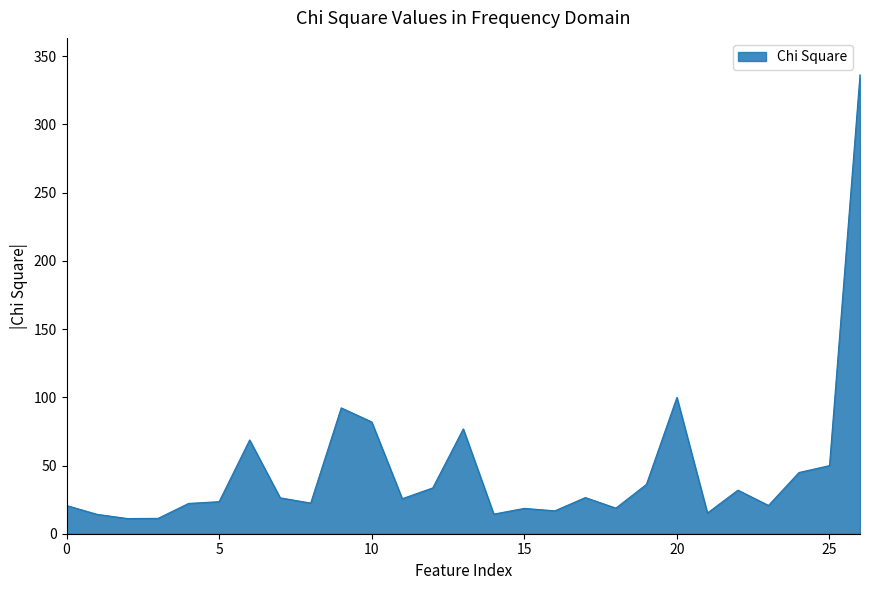

What is the minimum value shown in the chart?

11.1